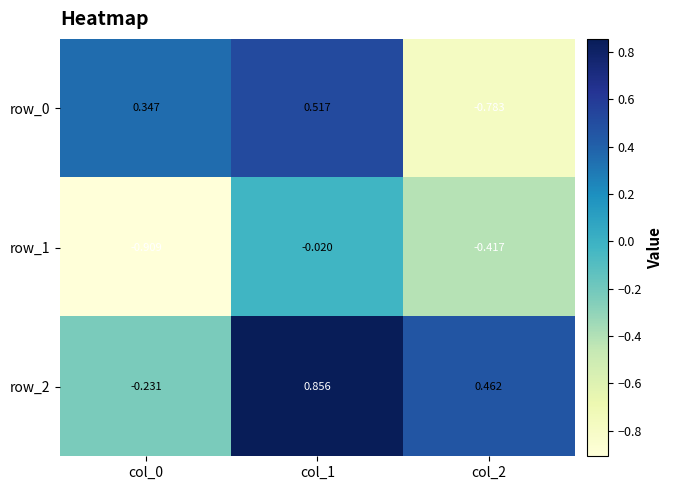

How many categories are shown in the chart?

3